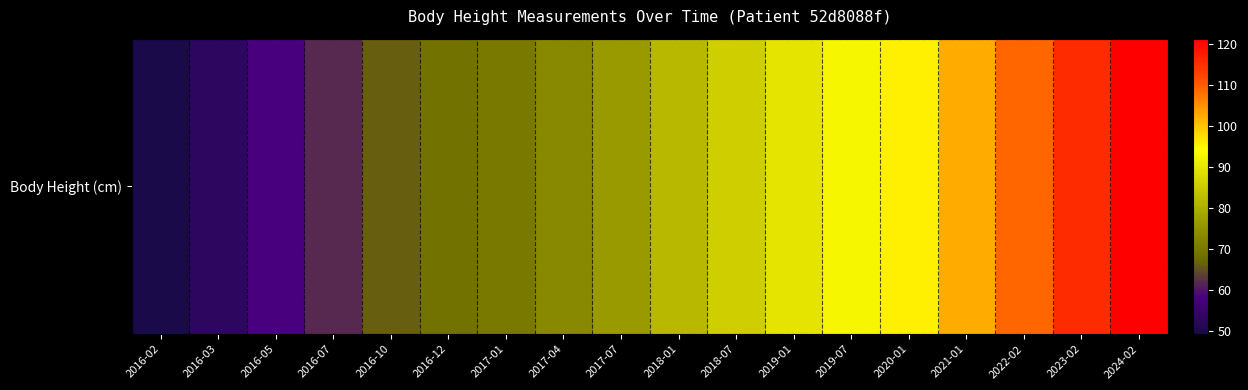

What is the difference between the values at 2018-07 and 2016-02?

36.4